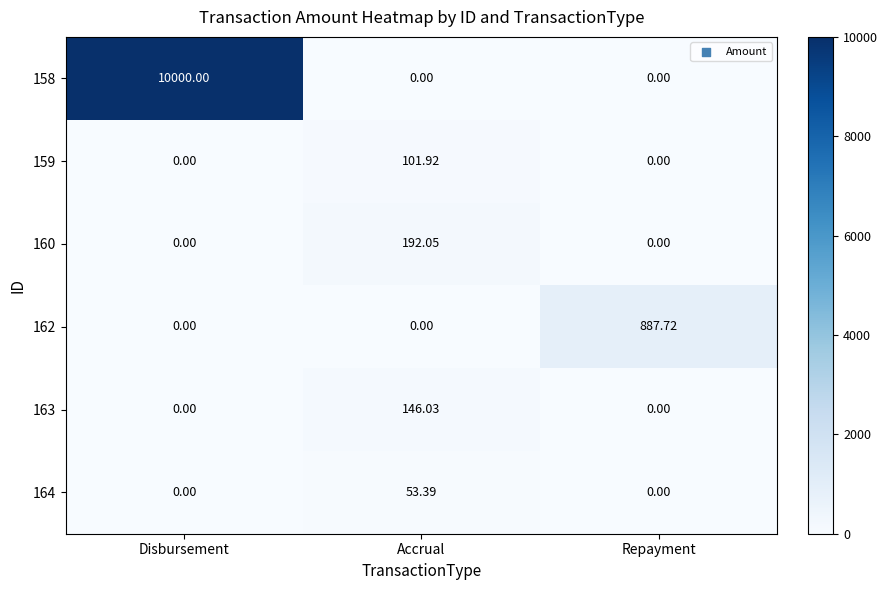

Is the value of 163 at Accrual greater than the value of 159 at Accrual?

Yes